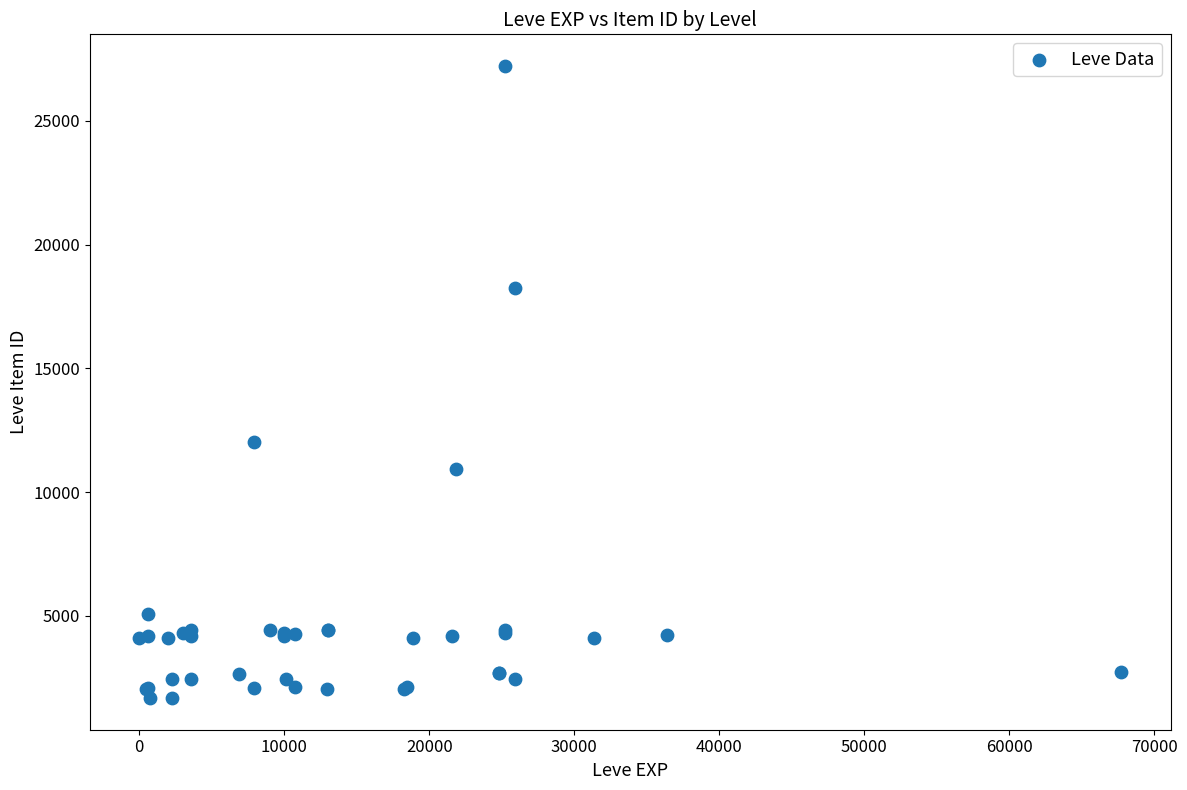

What Y value in the scatter plot is closest to 14448?

12018